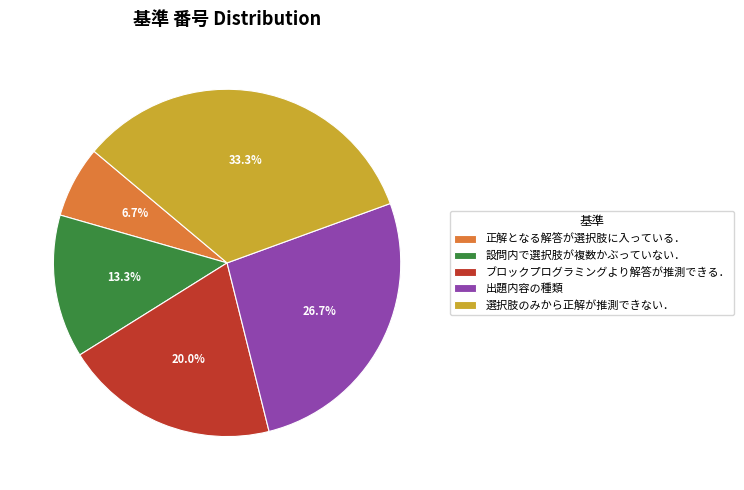

To the nearest percent, what is the combined percentage of 選択肢のみから正解が推測できない． and 出題内容の種類?

60%